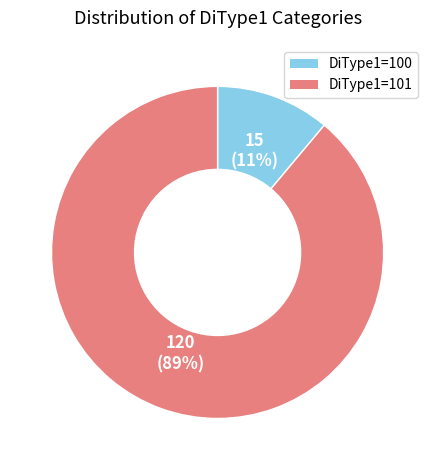

How many segments does this pie chart have?

2